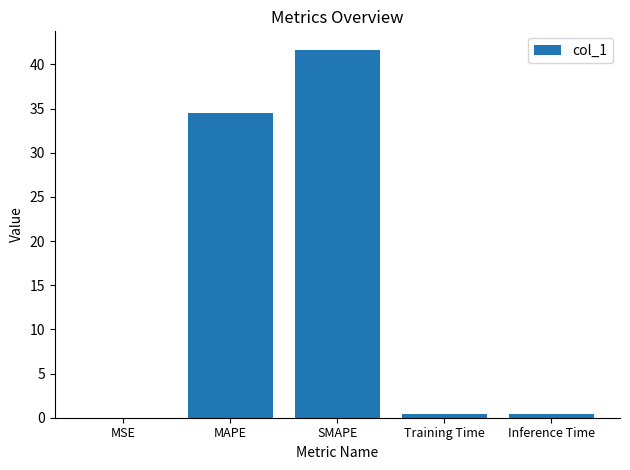

The chart shows a value of 0.0 at MSE. True or false?

True